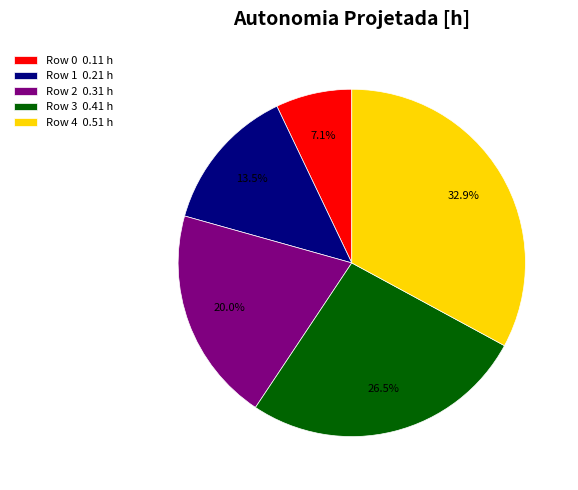

To the nearest percent, what portion does Row 2 represent?

20%